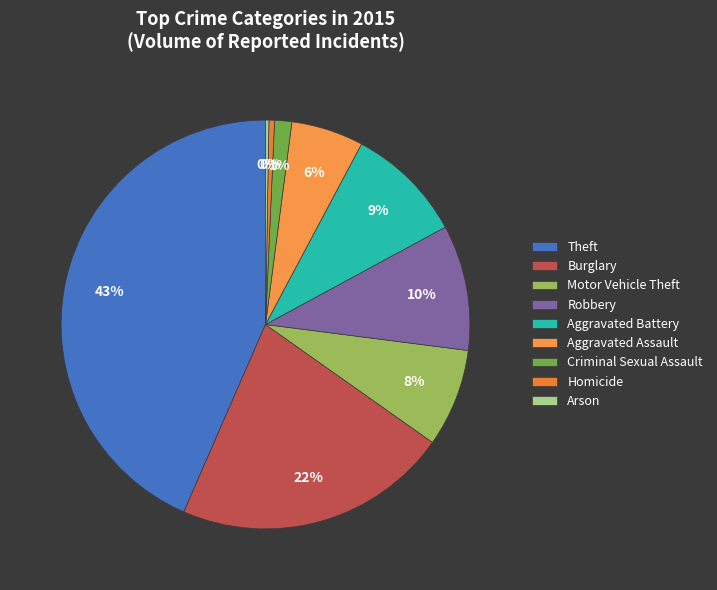

Which category has the biggest portion of the pie?

Theft